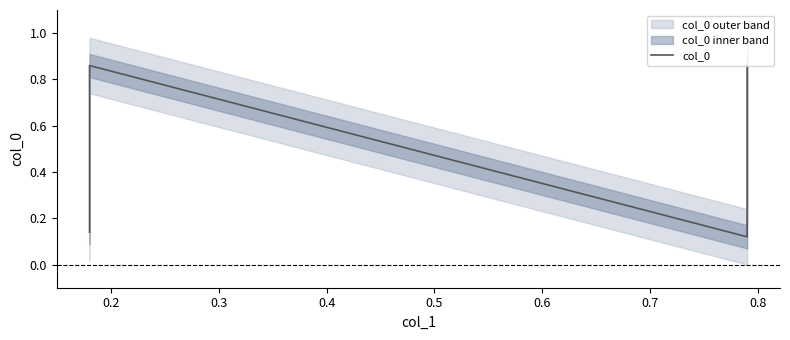

At which category does the data reach its first local peak?

0.2